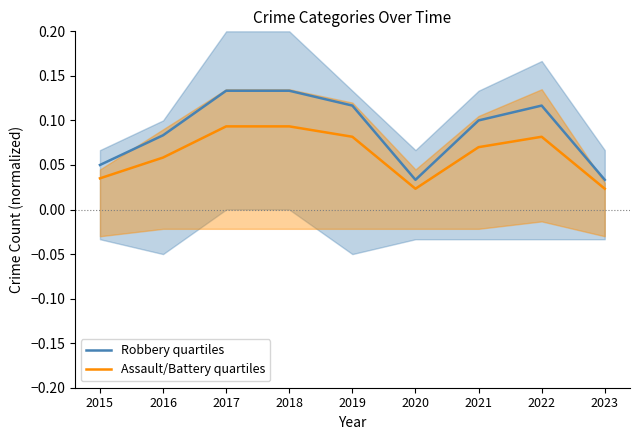

What is the value of the Assault/Battery quartiles point at the 2nd from the left?

0.1